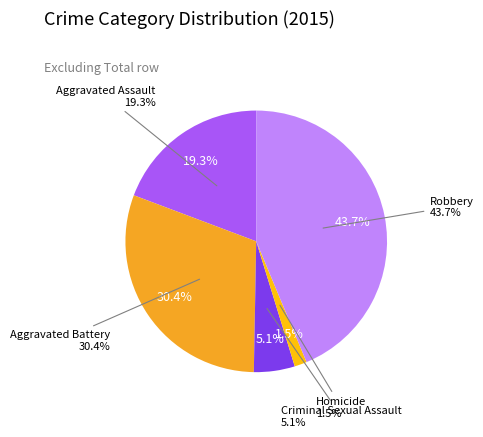

Rank the categories by value from lowest to highest.

Homicide, Criminal Sexual Assault, Aggravated Assault, Aggravated Battery, Robbery